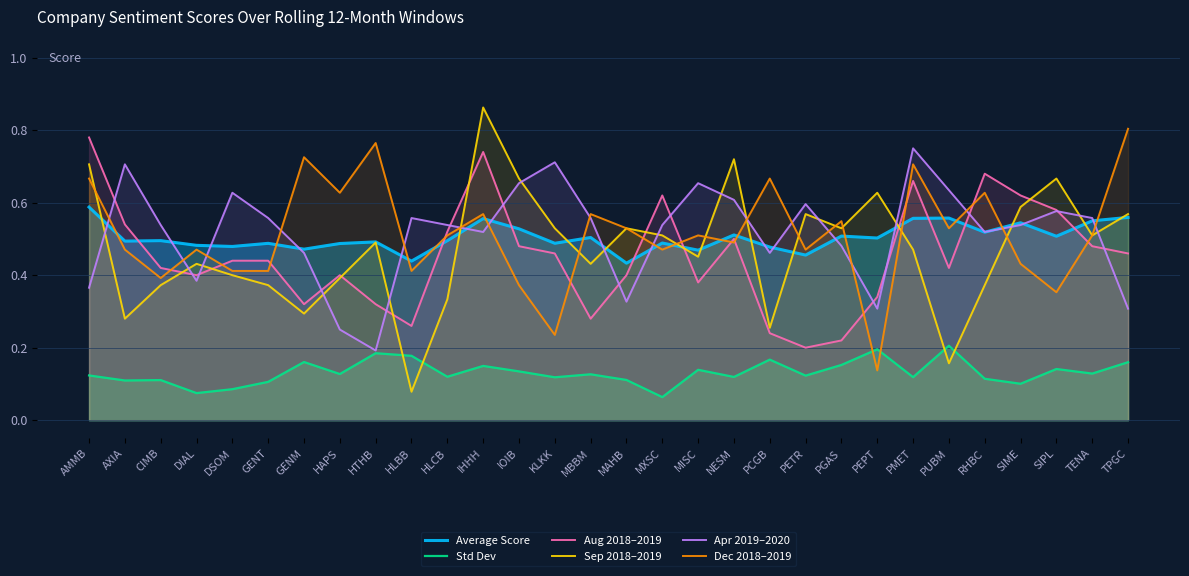

Does the chart display data point markers on the line(s)?

No